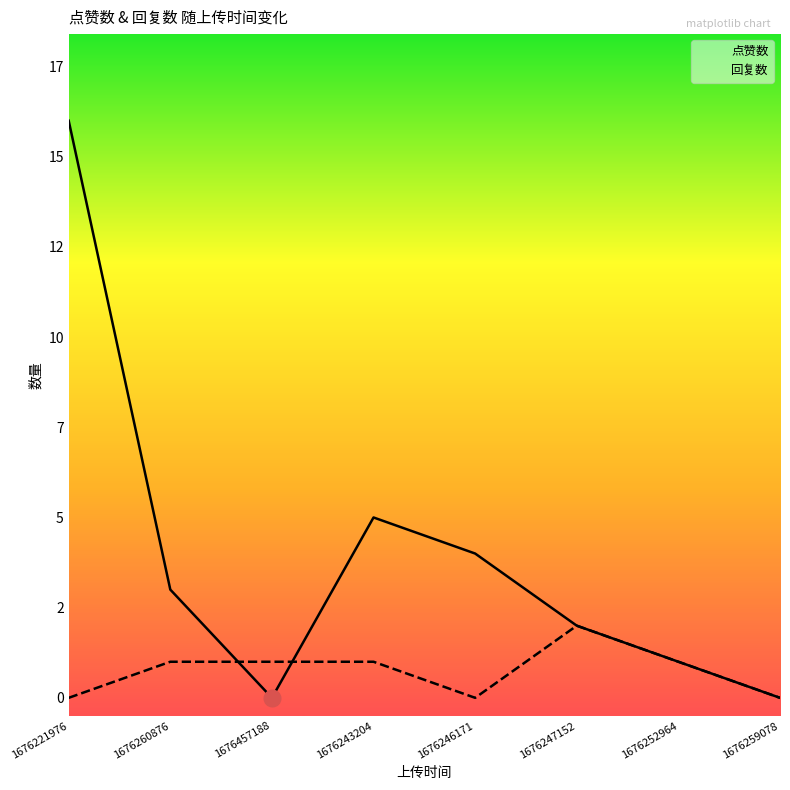

List the series in order of their peak value, lowest first.

回复数, 点赞数